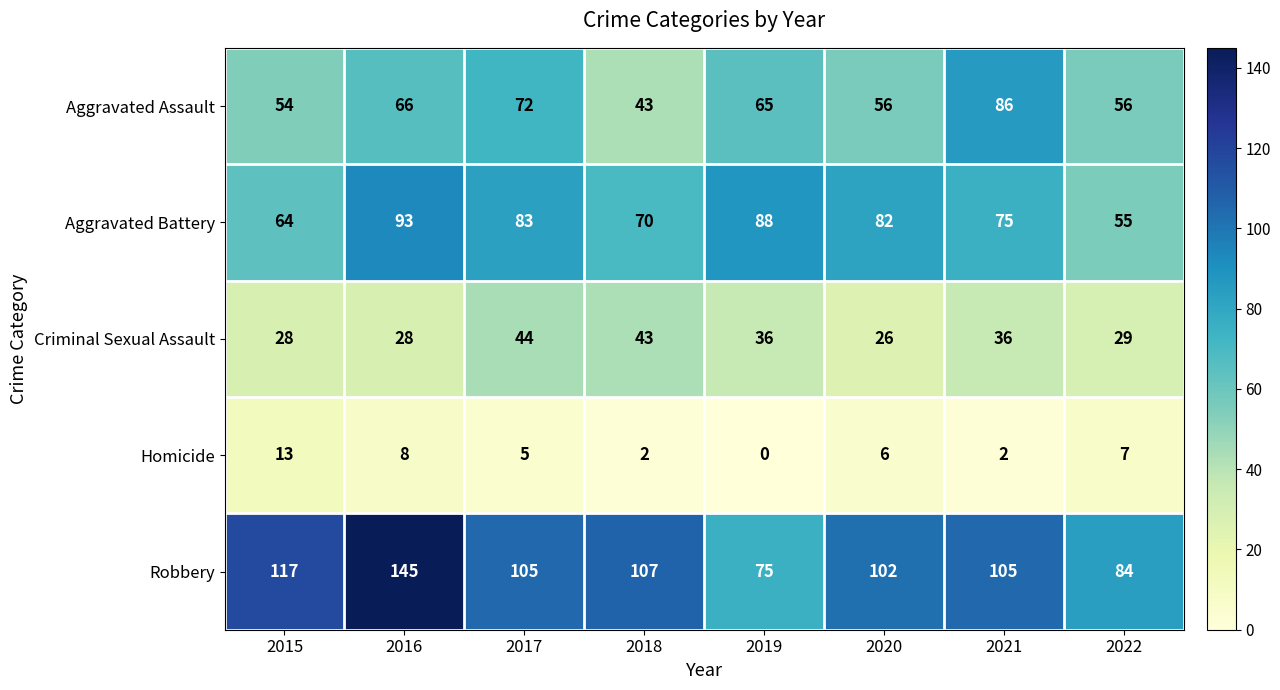

Which series has the largest range (max minus min)?

Robbery